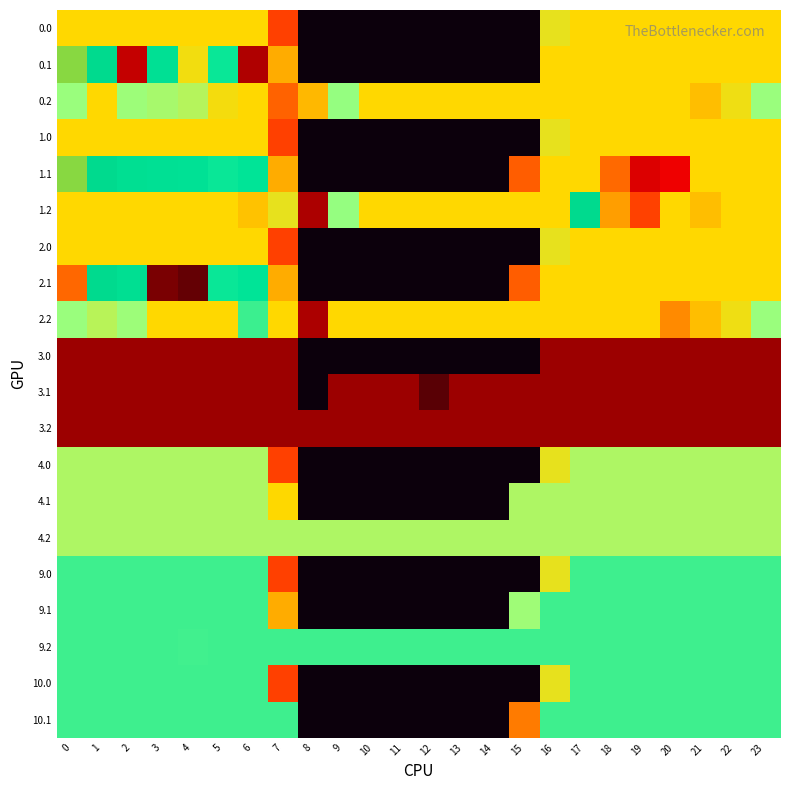

Reading left to right, what are all the values shown in this chart?

0.0: 0=400.0	1=400.0	2=400.0	3=400.0	4=400.0	5=400.0	6=400.0	7=150.1	8=0.0	9=0.0	10=0.0	11=0.0	12=0.0	13=0.0	14=0.0	15=0.0	16=250.9	17=400.0	18=400.0	19=400.0	20=400.0	21=400.0	22=400.0	23=400.0
0.1: 0=384.6	1=361.1	2=53.9	3=342.7	4=245.9	5=325.7	6=38.2	7=217.1	8=0.0	9=0.0	10=0.0	11=0.0	12=0.0	13=0.0	14=0.0	15=0.0	16=400.0	17=400.0	18=400.0	19=400.0	20=400.0	21=400.0	22=400.0	23=399.4
0.2: 0=287.1	1=400.0	2=285.5	3=281.0	4=274.4	5=245.0	6=400.0	7=176.6	8=223.4	9=288.5	10=400.0	11=400.0	12=400.0	13=400.0	14=400.0	15=400.0	16=400.0	17=400.0	18=400.0	19=400.0	20=400.0	21=226.4	22=247.4	23=287.5
1.0: 0=400.0	1=400.0	2=400.0	3=400.0	4=400.0	5=400.0	6=400.0	7=150.1	8=0.0	9=0.0	10=0.0	11=0.0	12=0.0	13=0.0	14=0.0	15=0.0	16=250.9	17=400.0	18=400.0	19=400.0	20=400.0	21=400.0	22=400.0	23=400.0
1.1: 0=384.6	1=361.1	2=347.9	3=342.7	4=339.6	5=325.7	6=332.2	7=217.1	8=0.0	9=0.0	10=0.0	11=0.0	12=0.0	13=0.0	14=0.0	15=173.1	16=400.0	17=400.0	18=181.6	19=73.2	20=87.5	21=400.0	22=400.0	23=399.4
1.2: 0=400.0	1=400.0	2=400.0	3=400.0	4=400.0	5=400.0	6=228.8	7=251.3	8=35.3	9=288.5	10=400.0	11=400.0	12=400.0	13=400.0	14=400.0	15=400.0	16=400.0	17=362.4	18=210.0	19=151.0	20=400.0	21=226.4	22=400.0	23=400.0
2.0: 0=400.0	1=400.0	2=400.0	3=400.0	4=400.0	5=400.0	6=400.0	7=150.1	8=0.0	9=0.0	10=0.0	11=0.0	12=0.0	13=0.0	14=0.0	15=0.0	16=250.9	17=400.0	18=400.0	19=400.0	20=400.0	21=400.0	22=400.0	23=400.0
2.1: 0=180.8	1=361.1	2=347.9	3=15.7	4=12.6	5=325.7	6=332.2	7=217.1	8=0.0	9=0.0	10=0.0	11=0.0	12=0.0	13=0.0	14=0.0	15=173.1	16=400.0	17=400.0	18=400.0	19=400.0	20=400.0	21=400.0	22=400.0	23=399.4
2.2: 0=287.1	1=272.7	2=285.5	3=400.0	4=400.0	5=400.0	6=312.5	7=400.0	8=35.3	9=400.0	10=400.0	11=400.0	12=400.0	13=400.0	14=400.0	15=400.0	16=400.0	17=400.0	18=400.0	19=400.0	20=199.2	21=226.4	22=247.4	23=287.5
3.0: 0=23.0	1=23.0	2=23.0	3=23.0	4=23.0	5=23.0	6=23.0	7=23.0	8=0.0	9=0.0	10=0.0	11=0.0	12=0.0	13=0.0	14=0.0	15=0.0	16=23.0	17=23.0	18=23.0	19=23.0	20=23.0	21=23.0	22=23.0	23=23.0
3.1: 0=23.0	1=23.0	2=23.0	3=23.0	4=23.0	5=23.0	6=23.0	7=23.0	8=0.0	9=23.0	10=23.0	11=23.0	12=11.3	13=23.0	14=23.0	15=23.0	16=23.0	17=23.0	18=23.0	19=23.0	20=23.0	21=23.0	22=23.0	23=23.0
3.2: 0=23.0	1=23.0	2=23.0	3=23.0	4=23.0	5=23.0	6=23.0	7=23.0	8=23.0	9=23.0	10=23.0	11=23.0	12=23.0	13=23.0	14=23.0	15=23.0	16=23.0	17=23.0	18=23.0	19=23.0	20=23.0	21=23.0	22=23.0	23=23.0
4.0: 0=278.0	1=278.0	2=278.0	3=278.0	4=278.0	5=278.0	6=278.0	7=150.1	8=0.0	9=0.0	10=0.0	11=0.0	12=0.0	13=0.0	14=0.0	15=0.0	16=250.9	17=278.0	18=278.0	19=278.0	20=278.0	21=278.0	22=278.0	23=278.0
4.1: 0=278.0	1=278.0	2=278.0	3=278.0	4=278.0	5=278.0	6=278.0	7=239.9	8=0.0	9=0.0	10=0.0	11=0.0	12=0.0	13=0.0	14=0.0	15=278.0	16=278.0	17=278.0	18=278.0	19=278.0	20=278.0	21=278.0	22=278.0	23=278.0
4.2: 0=278.0	1=278.0	2=278.0	3=278.0	4=278.0	5=278.0	6=278.0	7=278.0	8=278.0	9=278.0	10=278.0	11=278.0	12=278.0	13=278.0	14=278.0	15=278.0	16=278.0	17=278.0	18=278.0	19=278.0	20=278.0	21=278.0	22=278.0	23=278.0
9.0: 0=311.0	1=311.0	2=311.0	3=311.0	4=311.0	5=311.0	6=311.0	7=150.1	8=0.0	9=0.0	10=0.0	11=0.0	12=0.0	13=0.0	14=0.0	15=0.0	16=250.9	17=311.0	18=311.0	19=311.0	20=311.0	21=311.0	22=311.0	23=311.0
9.1: 0=311.0	1=311.0	2=311.0	3=311.0	4=311.0	5=311.0	6=311.0	7=217.1	8=0.0	9=0.0	10=0.0	11=0.0	12=0.0	13=0.0	14=0.0	15=284.9	16=311.0	17=311.0	18=311.0	19=311.0	20=311.0	21=311.0	22=311.0	23=311.0
9.2: 0=311.0	1=311.0	2=311.0	3=311.0	4=310.4	5=311.0	6=311.0	7=311.0	8=311.0	9=311.0	10=311.0	11=311.0	12=311.0	13=311.0	14=311.0	15=311.0	16=311.0	17=311.0	18=311.0	19=311.0	20=311.0	21=311.0	22=311.0	23=311.0
10.0: 0=311.0	1=311.0	2=311.0	3=311.0	4=311.0	5=311.0	6=311.0	7=150.1	8=0.0	9=0.0	10=0.0	11=0.0	12=0.0	13=0.0	14=0.0	15=0.0	16=250.9	17=311.0	18=311.0	19=311.0	20=311.0	21=311.0	22=311.0	23=311.0
10.1: 0=311.0	1=311.0	2=311.0	3=311.0	4=311.0	5=311.0	6=311.0	7=311.0	8=0.0	9=0.0	10=0.0	11=0.0	12=0.0	13=0.0	14=0.0	15=191.1	16=311.0	17=311.0	18=311.0	19=311.0	20=311.0	21=311.0	22=311.0	23=311.0